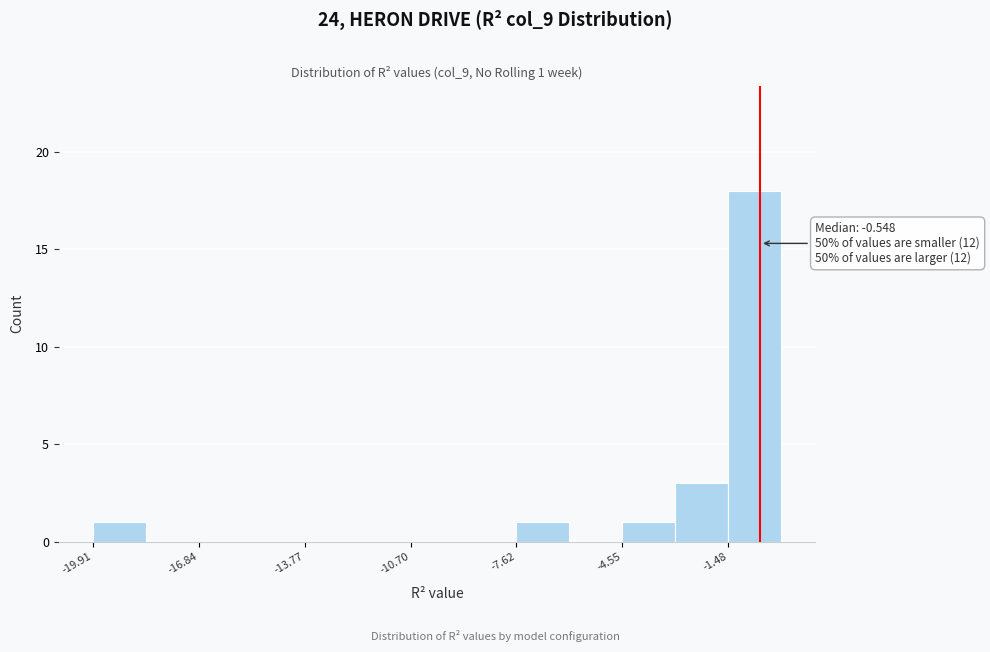

Around what value on the x-axis is the tallest bar? Give the approximate position of its centre, as read against the axis.

-0.5